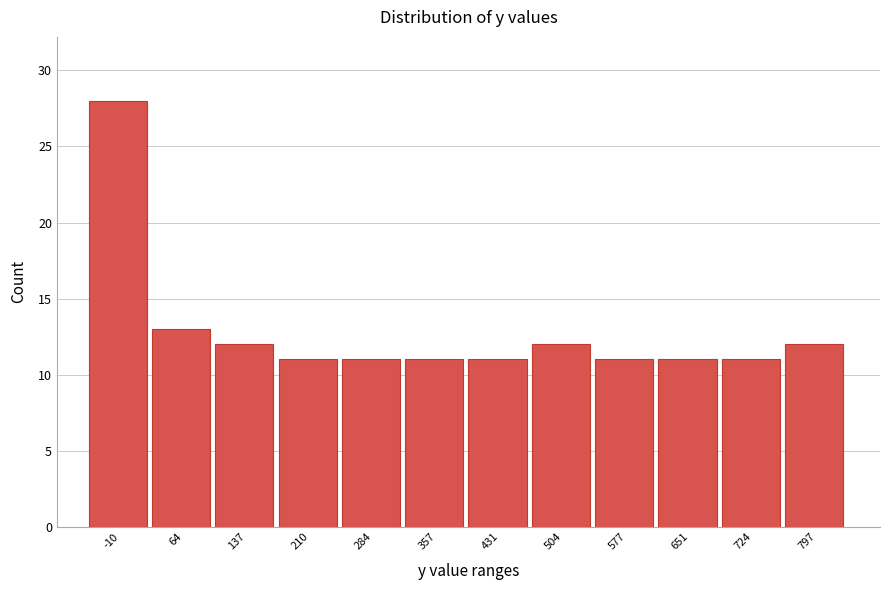

Reading left to right, what are all the values shown in this chart?

-10=28	64=13	137=12	210=11	284=11	357=11	431=11	504=12	577=11	651=11	724=11	797=12